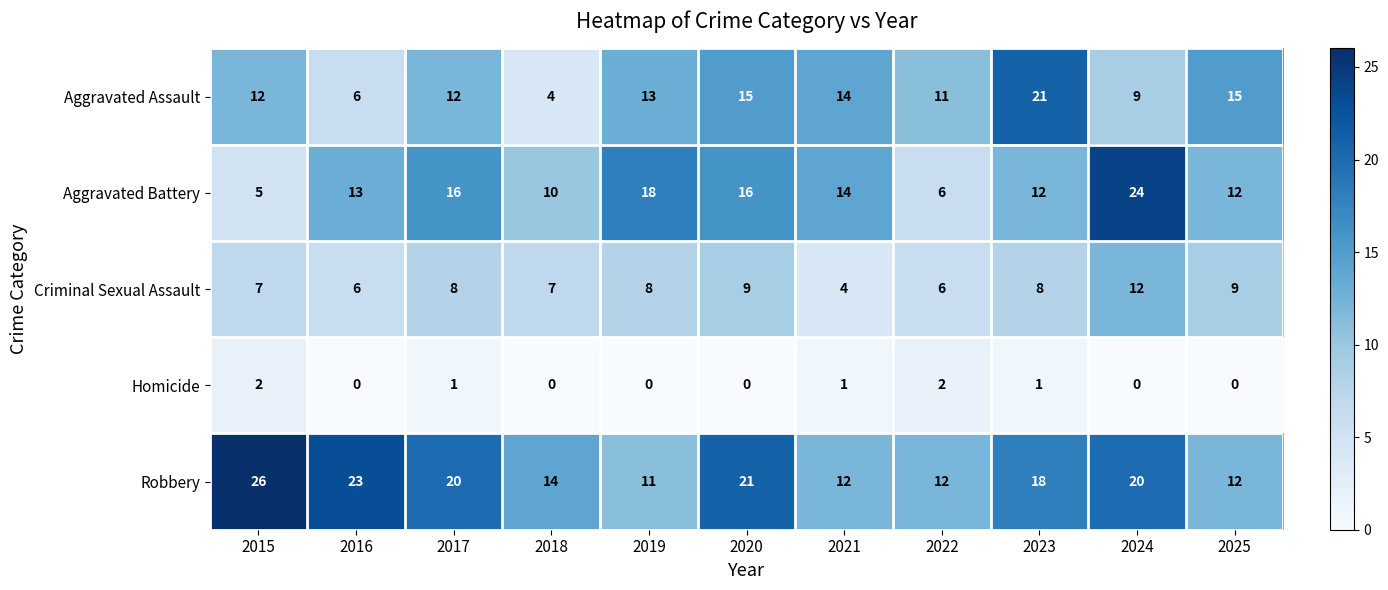

At how many categories does at least one series exceed 6?

11